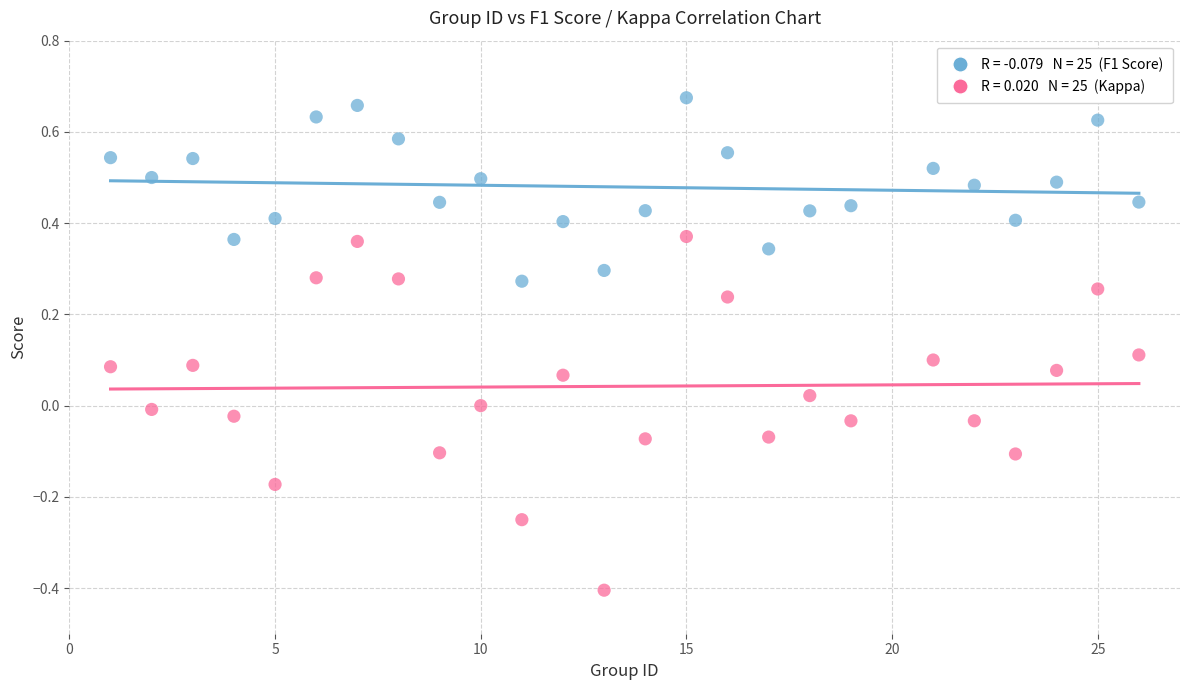

Across all data points, what is the range of X values (max minus min)?

25.0